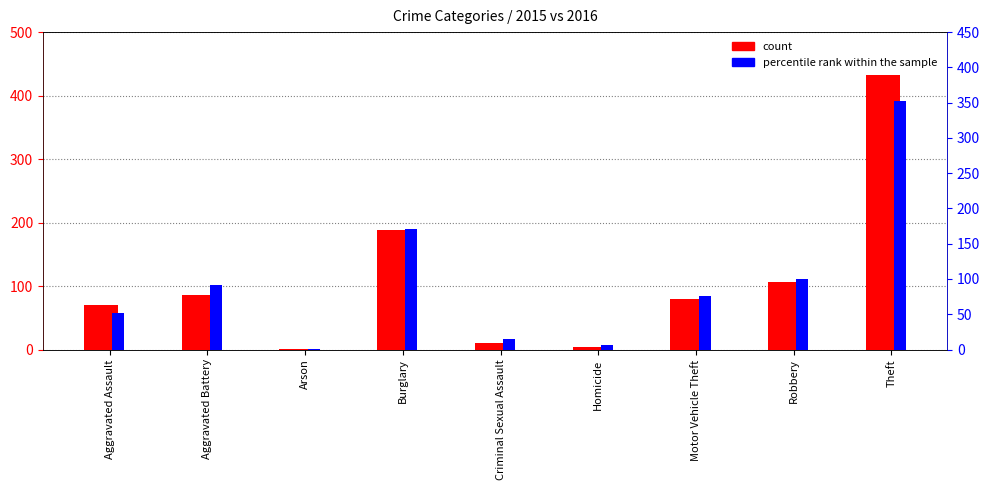

True or false: percentile rank within the sample has a value of 15 at Criminal Sexual Assault.

True